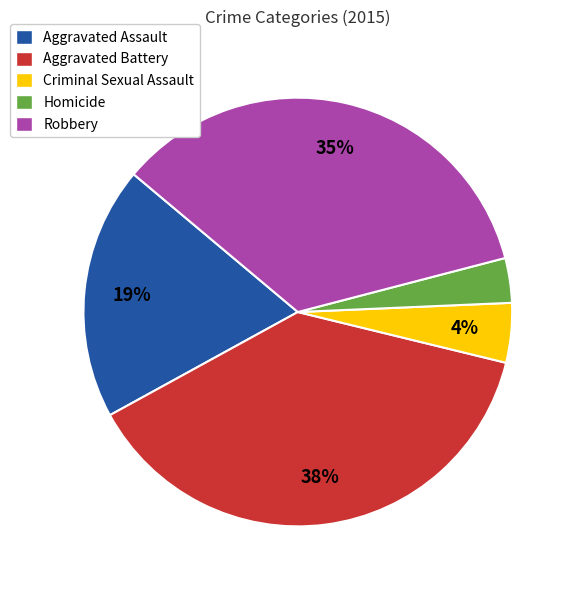

To the nearest percent, what is the difference between the Aggravated Assault and Homicide slice percentages?

16%